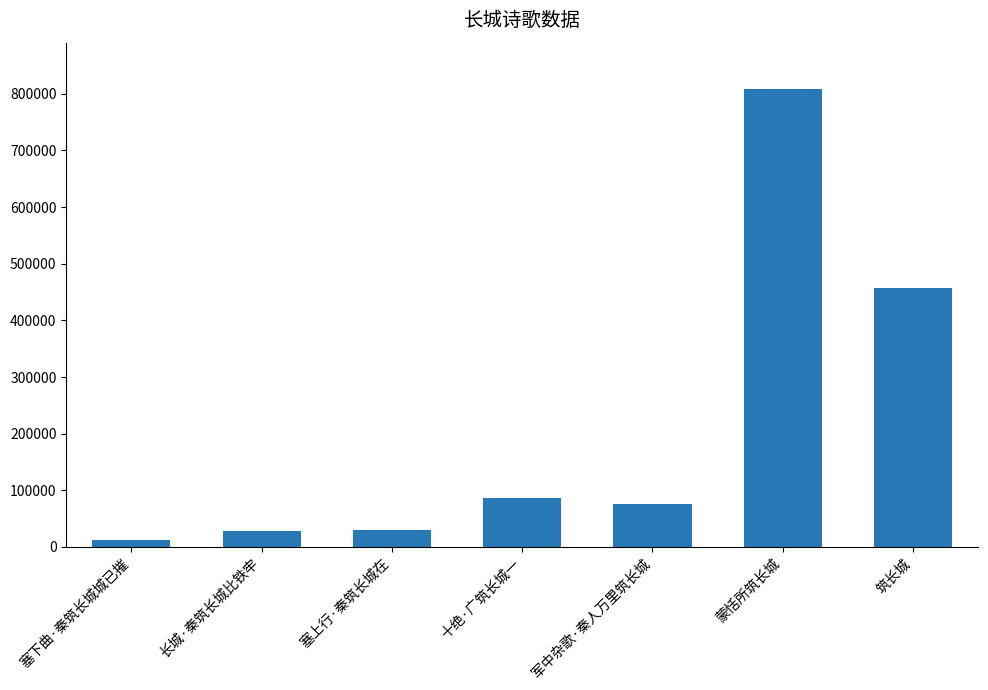

What is the change in value from 塞下曲·秦筑长城城已摧 to 十绝·广筑长城一?

+75460